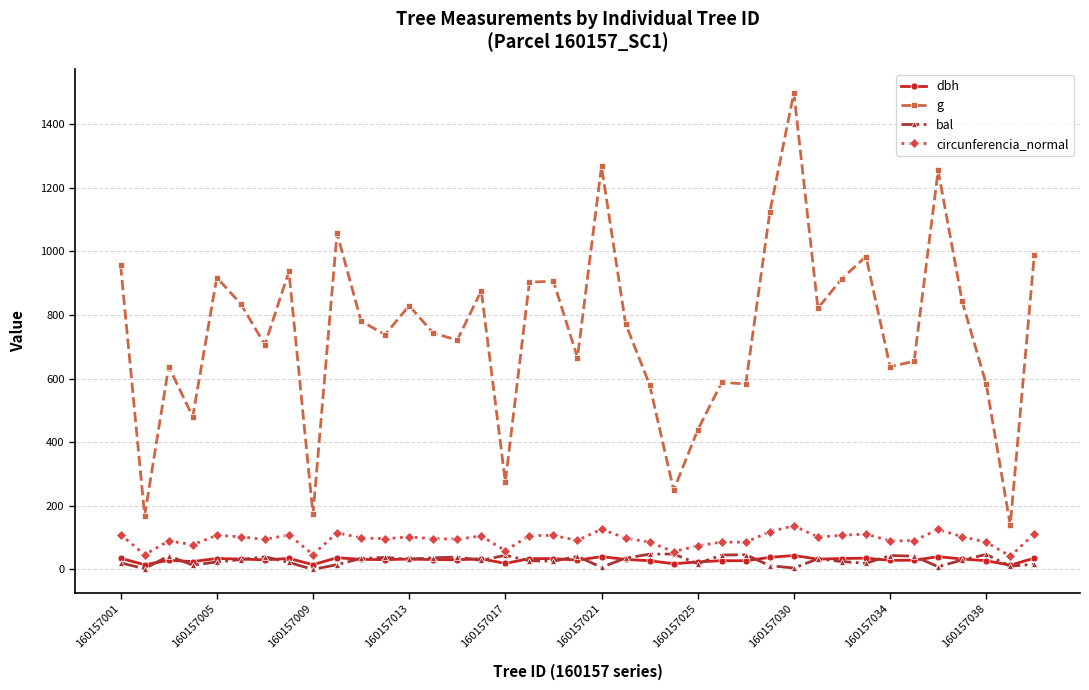

What is the difference between the second highest and second lowest values in the dbh series?

25.5